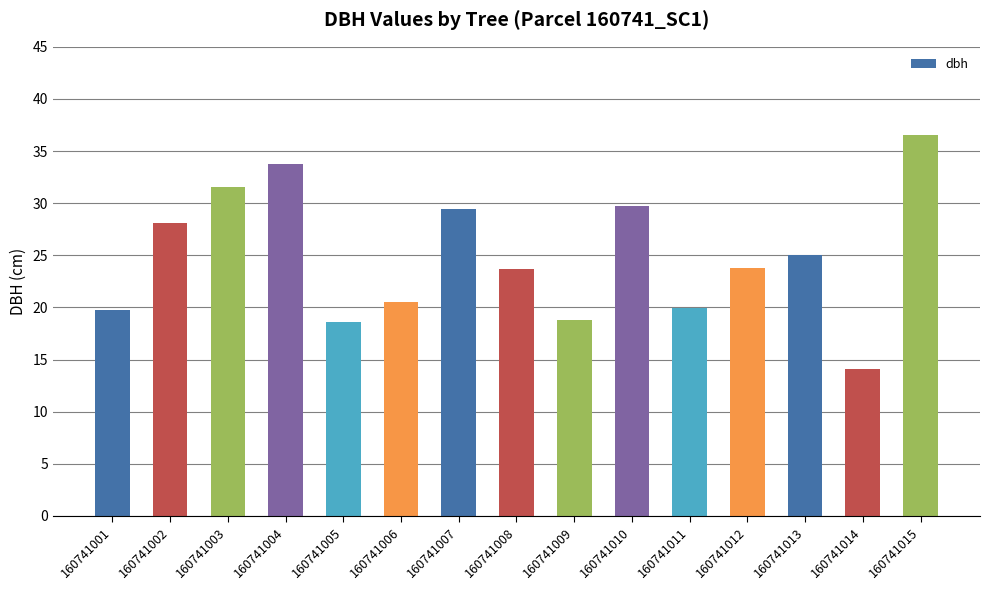

Which category has the lowest value across all series?

160741014